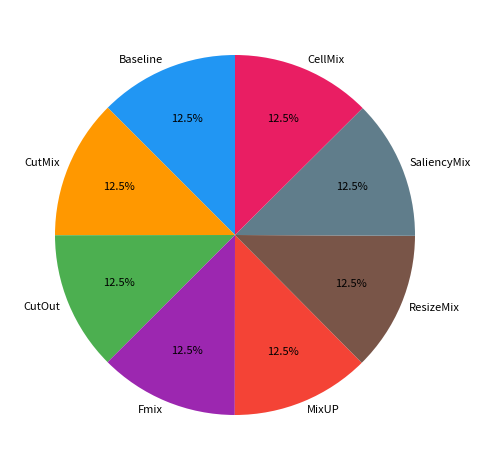

Does SaliencyMix account for over 50% of the chart?

No